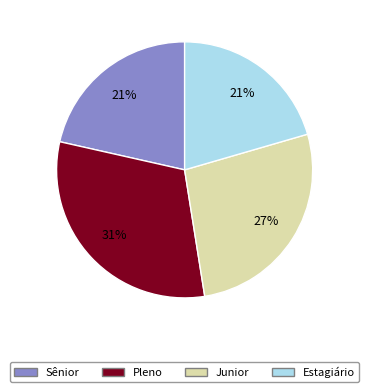

Does any single category account for the majority?

No